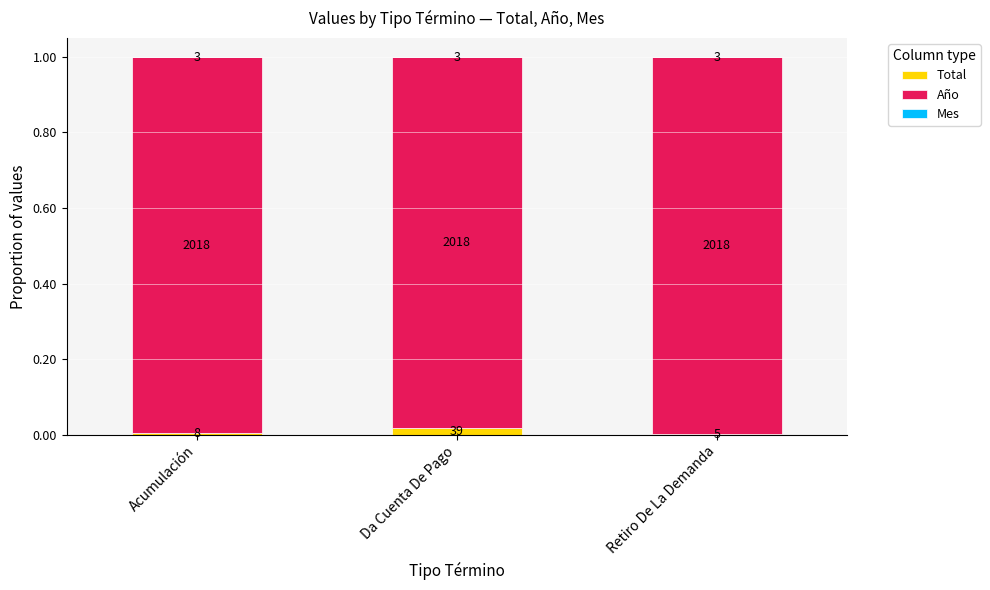

At Retiro De La Demanda, list the series in order from largest to smallest.

Año, Total, Mes